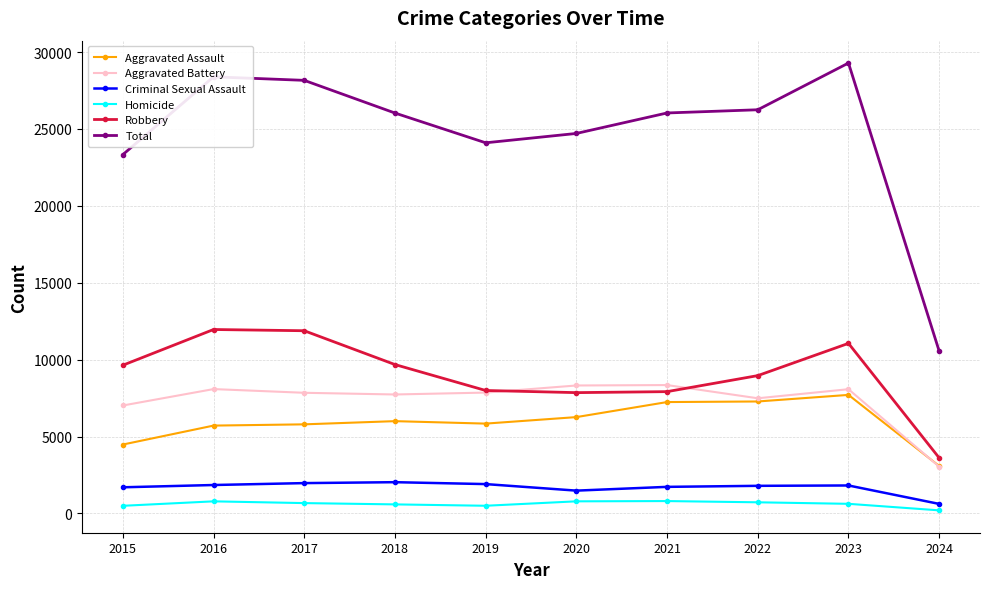

True or false: Aggravated Assault has a value of 6264 at 2020.

True